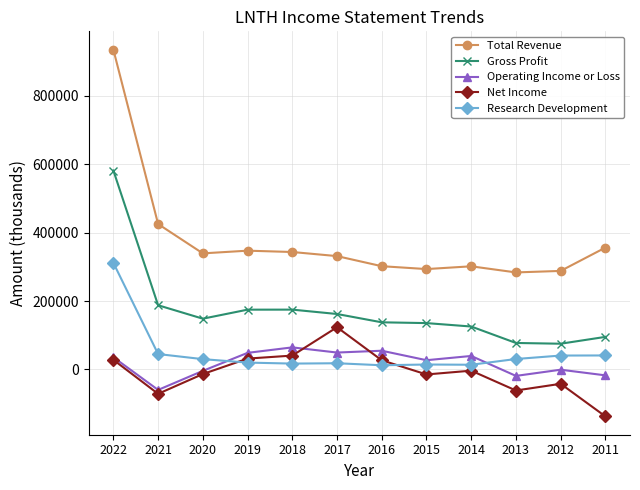

How many data points in Gross Profit are less than 148400?

6